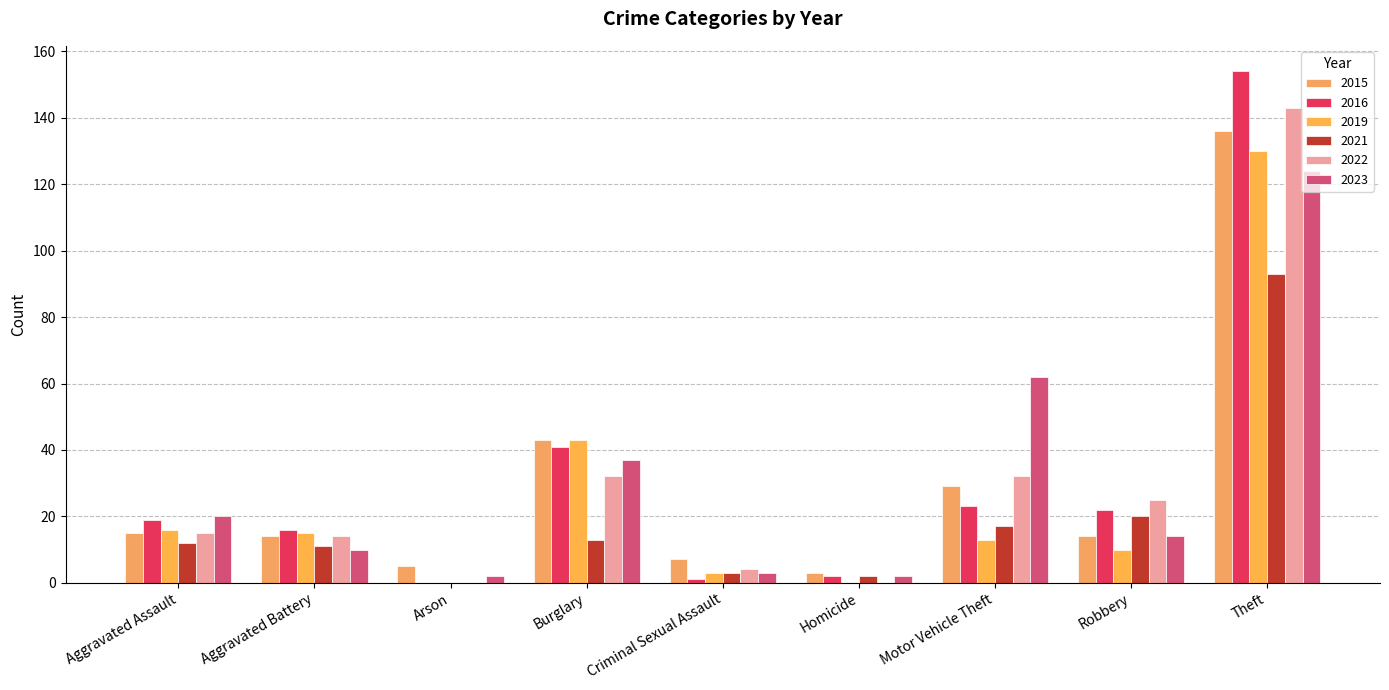

Does the chart contain stacked bars?

No